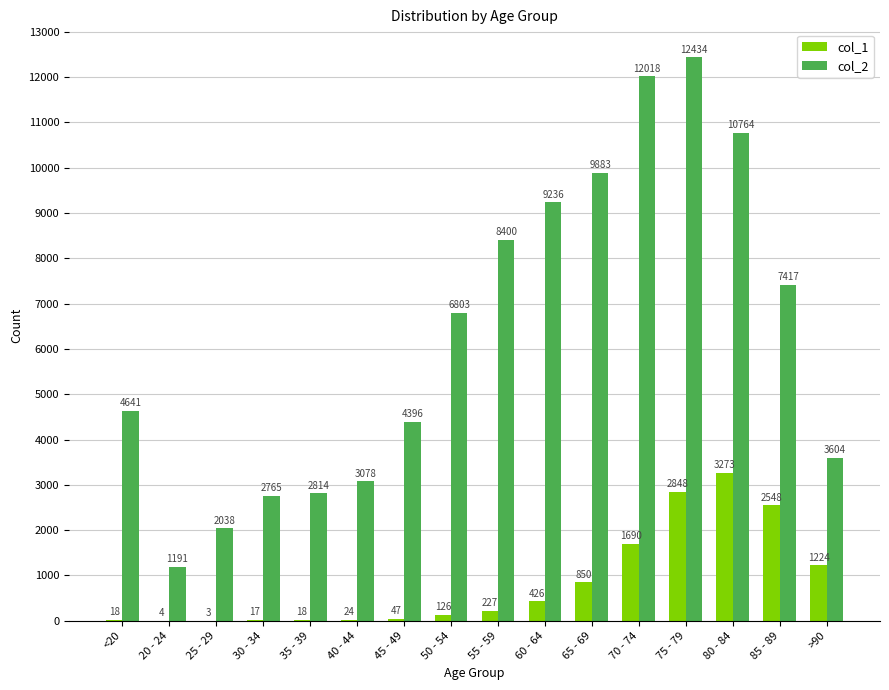

How many series are shown in this chart?

2